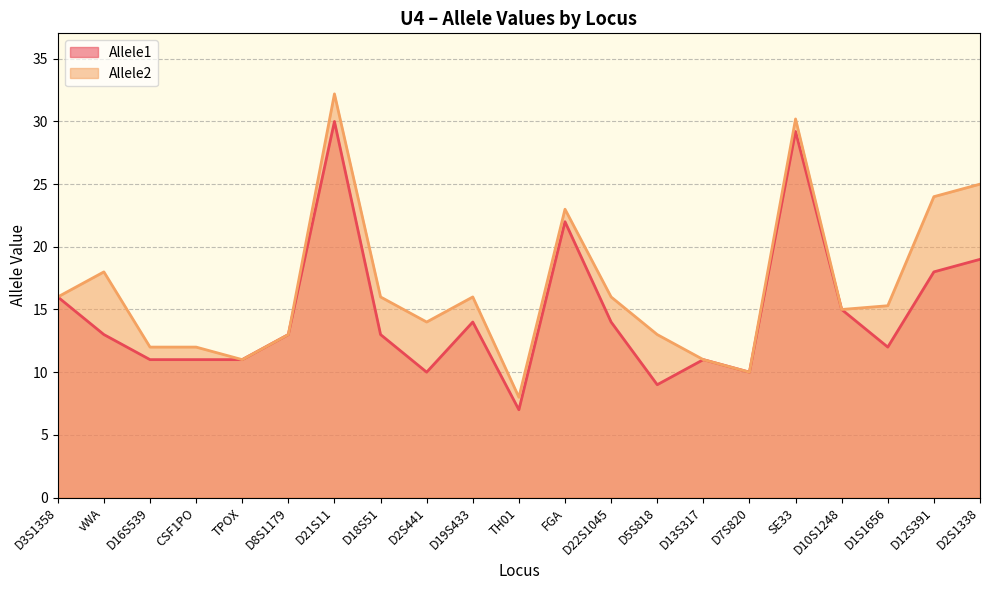

What is the minimum value for Allele1?

7.0